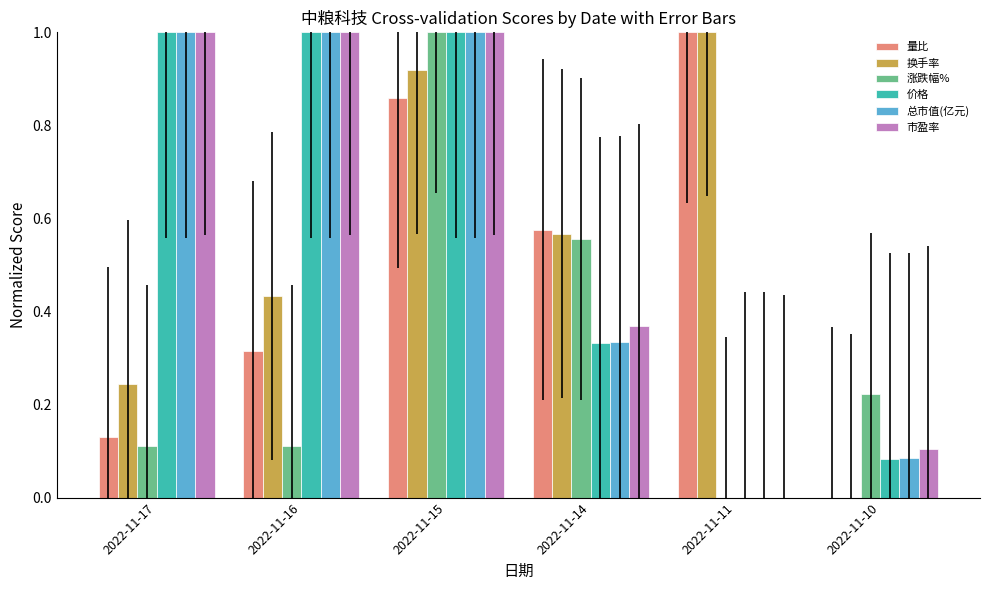

What is the sum of all 总市值(亿元) values?

3.4